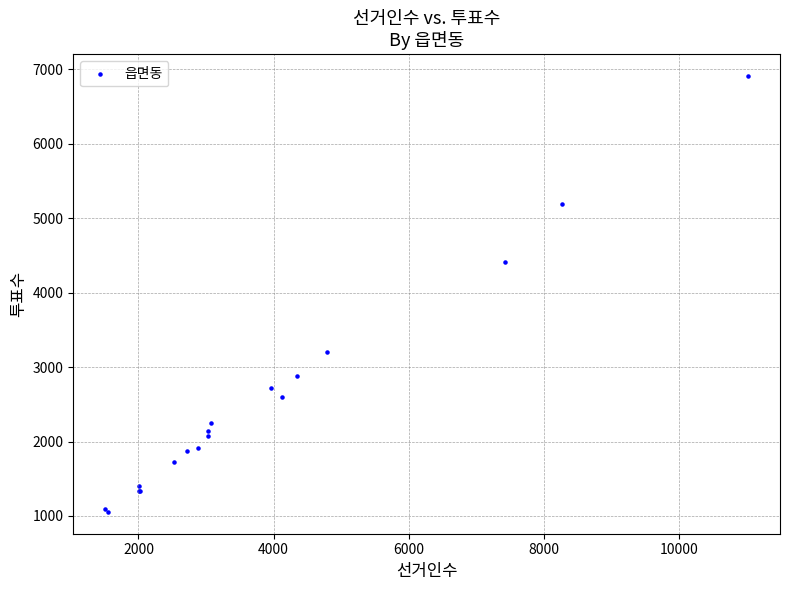

What Y value in the scatter plot is closest to 3982?

4416